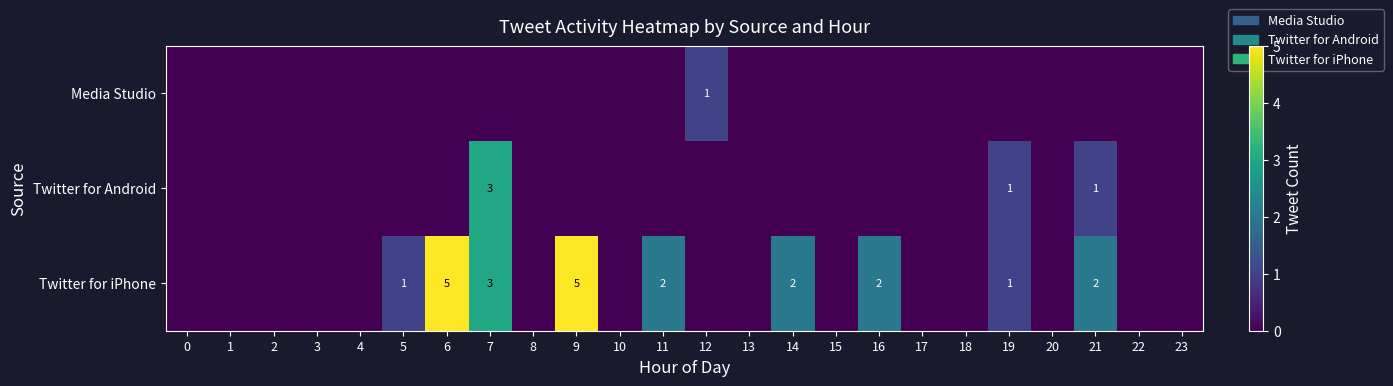

The Twitter for Android series shows 2 at 19. True or false?

False